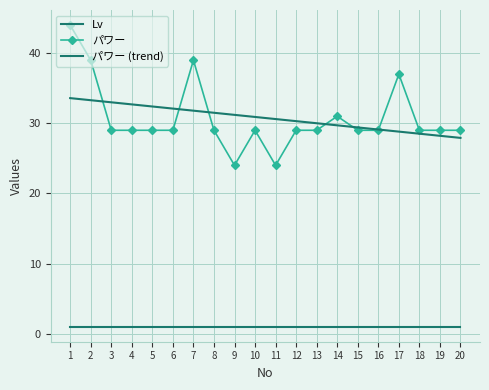

What is the value of the 14th point from the left?

31